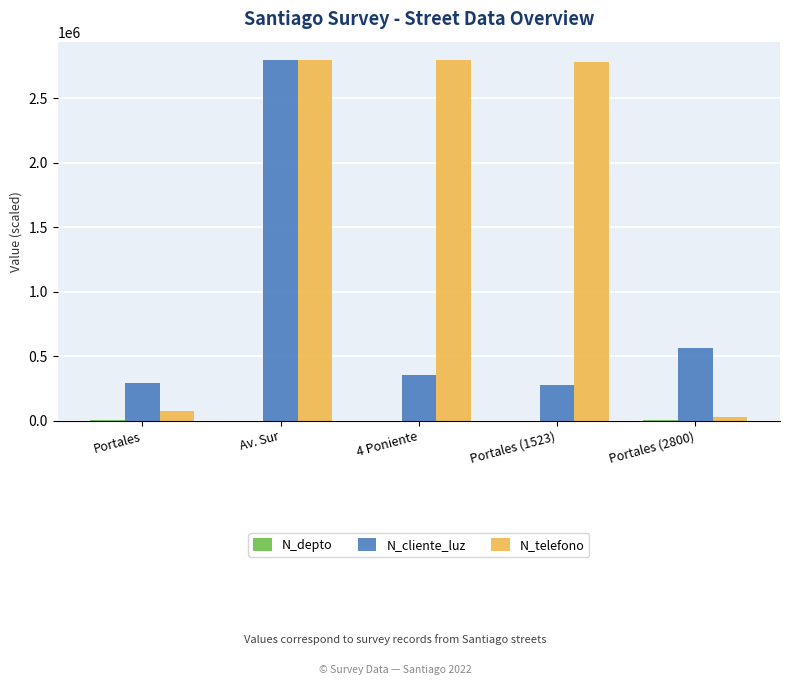

How many data points does each series have?

5